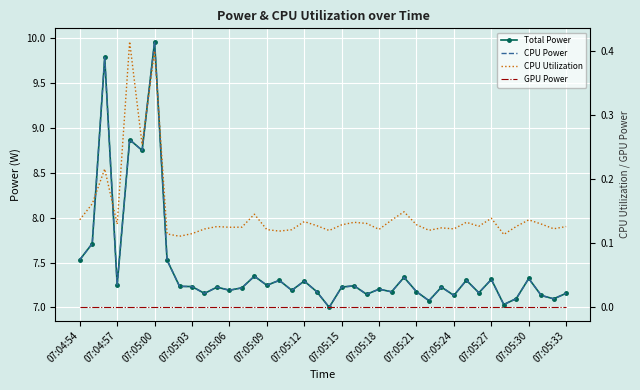

What is the highest value of the CPU Utilization series?

0.4